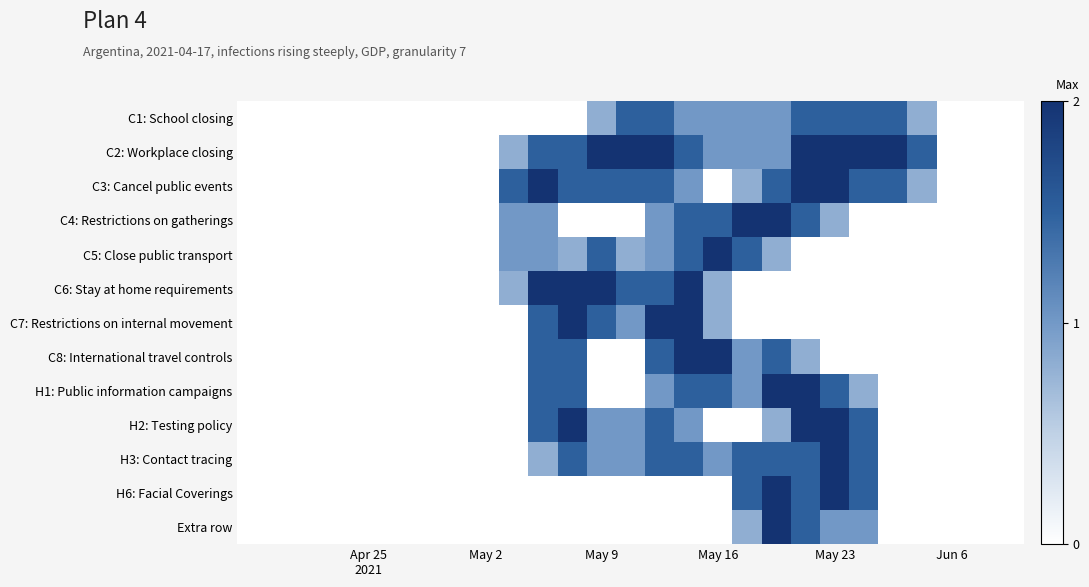

Reading right to left, list all the values displayed in this chart.

C1: School closing: 0.0	0.0	0.0	0.8	1.5	1.5	1.5	1.5	1.0	1.0	1.0	1.0	1.5	1.5	0.8	0.0	0.0	0.0	0.0	0.0	0.0	0.0	0.0	0.0	0.0	0.0	0.0
C2: Workplace closing: 0.0	0.0	0.0	1.5	2.0	2.0	2.0	2.0	1.0	1.0	1.0	1.5	2.0	2.0	2.0	1.5	1.5	0.8	0.0	0.0	0.0	0.0	0.0	0.0	0.0	0.0	0.0
C3: Cancel public events: 0.0	0.0	0.0	0.8	1.5	1.5	2.0	2.0	1.5	0.8	0.0	1.0	1.5	1.5	1.5	1.5	2.0	1.5	0.0	0.0	0.0	0.0	0.0	0.0	0.0	0.0	0.0
C4: Restrictions on gatherings: 0.0	0.0	0.0	0.0	0.0	0.0	0.8	1.5	2.0	2.0	1.5	1.5	1.0	0.0	0.0	0.0	1.0	1.0	0.0	0.0	0.0	0.0	0.0	0.0	0.0	0.0	0.0
C5: Close public transport: 0.0	0.0	0.0	0.0	0.0	0.0	0.0	0.0	0.8	1.5	2.0	1.5	1.0	0.8	1.5	0.8	1.0	1.0	0.0	0.0	0.0	0.0	0.0	0.0	0.0	0.0	0.0
C6: Stay at home requirements: 0.0	0.0	0.0	0.0	0.0	0.0	0.0	0.0	0.0	0.0	0.8	2.0	1.5	1.5	2.0	2.0	2.0	0.8	0.0	0.0	0.0	0.0	0.0	0.0	0.0	0.0	0.0
C7: Restrictions on internal movement: 0.0	0.0	0.0	0.0	0.0	0.0	0.0	0.0	0.0	0.0	0.8	2.0	2.0	1.0	1.5	2.0	1.5	0.0	0.0	0.0	0.0	0.0	0.0	0.0	0.0	0.0	0.0
C8: International travel controls: 0.0	0.0	0.0	0.0	0.0	0.0	0.0	0.8	1.5	1.0	2.0	2.0	1.5	0.0	0.0	1.5	1.5	0.0	0.0	0.0	0.0	0.0	0.0	0.0	0.0	0.0	0.0
H1: Public information campaigns: 0.0	0.0	0.0	0.0	0.0	0.8	1.5	2.0	2.0	1.0	1.5	1.5	1.0	0.0	0.0	1.5	1.5	0.0	0.0	0.0	0.0	0.0	0.0	0.0	0.0	0.0	0.0
H2: Testing policy: 0.0	0.0	0.0	0.0	0.0	1.5	2.0	2.0	0.8	0.0	0.0	1.0	1.5	1.0	1.0	2.0	1.5	0.0	0.0	0.0	0.0	0.0	0.0	0.0	0.0	0.0	0.0
H3: Contact tracing: 0.0	0.0	0.0	0.0	0.0	1.5	2.0	1.5	1.5	1.5	1.0	1.5	1.5	1.0	1.0	1.5	0.8	0.0	0.0	0.0	0.0	0.0	0.0	0.0	0.0	0.0	0.0
H6: Facial Coverings: 0.0	0.0	0.0	0.0	0.0	1.5	2.0	1.5	2.0	1.5	0.0	0.0	0.0	0.0	0.0	0.0	0.0	0.0	0.0	0.0	0.0	0.0	0.0	0.0	0.0	0.0	0.0
Extra row: 0.0	0.0	0.0	0.0	0.0	1.0	1.0	1.5	2.0	0.8	0.0	0.0	0.0	0.0	0.0	0.0	0.0	0.0	0.0	0.0	0.0	0.0	0.0	0.0	0.0	0.0	0.0